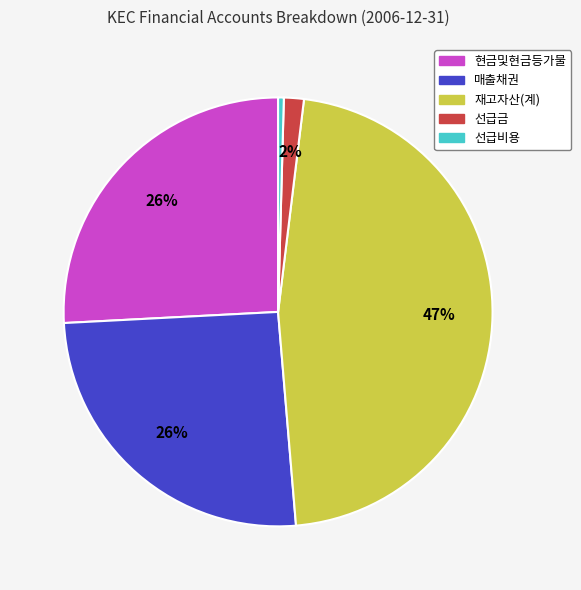

Combined, do 매출채권 and 선급비용 account for over 50%?

No